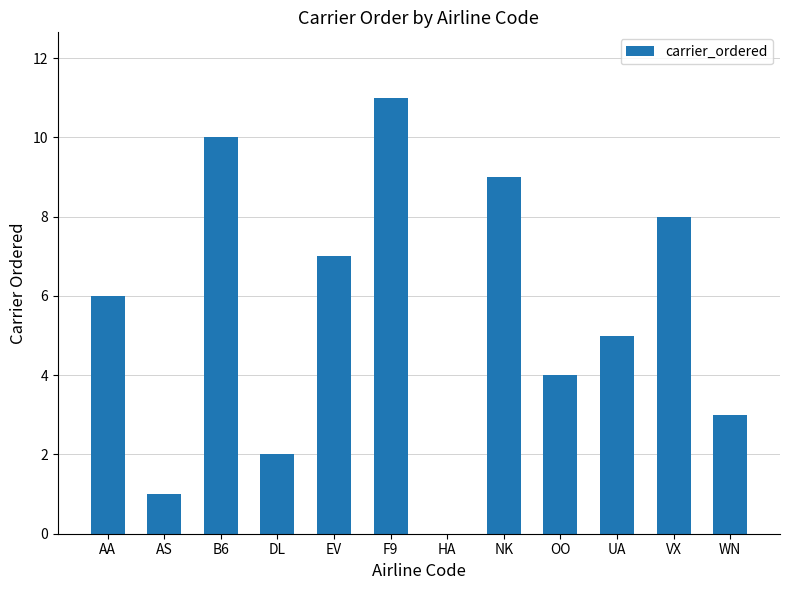

Which label corresponds to the largest value in the chart?

F9